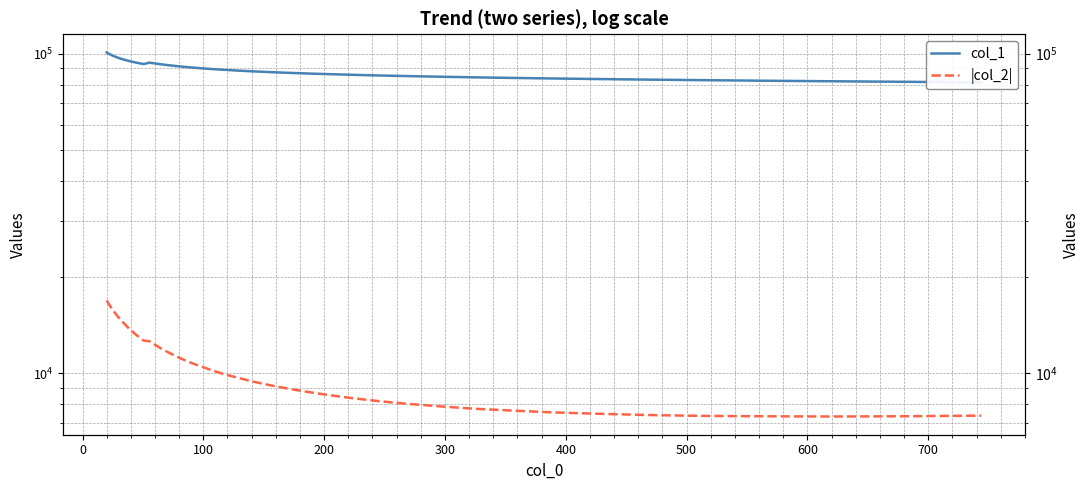

True or false: |col_2| and col_1 cross at least once.

False